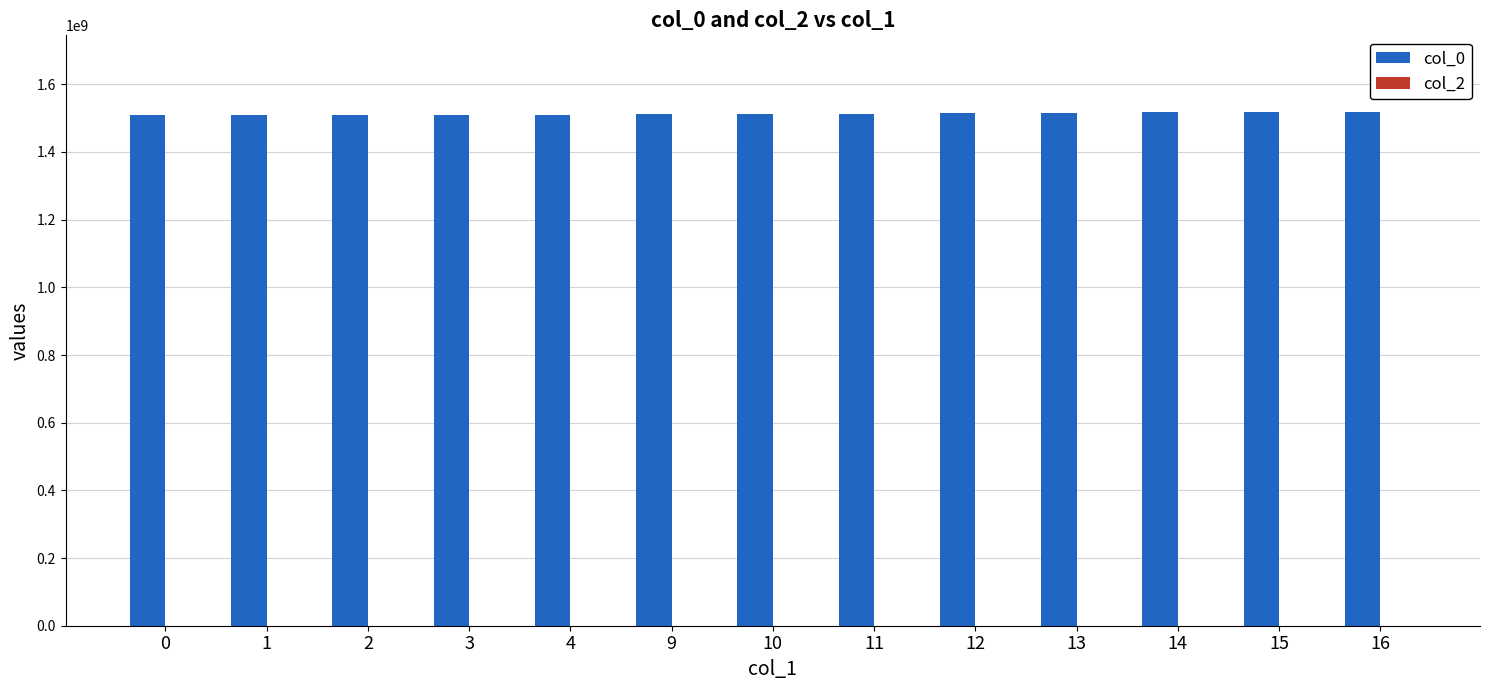

How many series are shown in this chart?

1